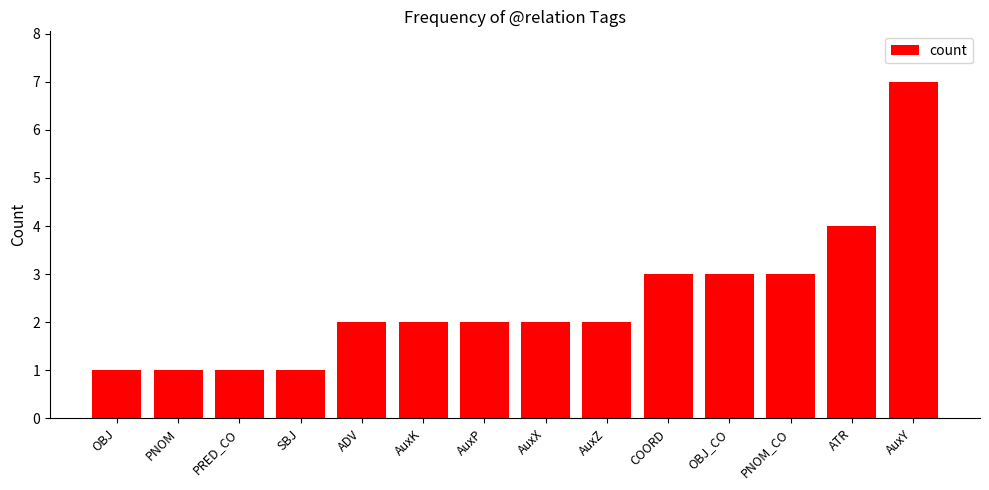

Read the value at PNOM_CO.

3